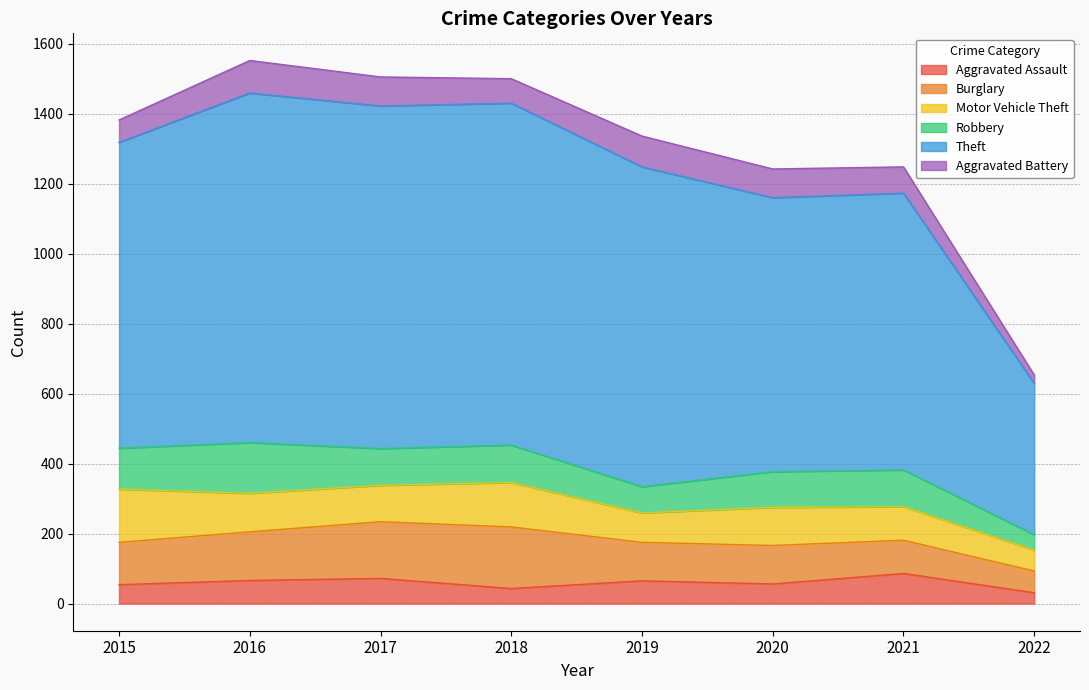

At which category does the chart reach its peak across all series?

2016